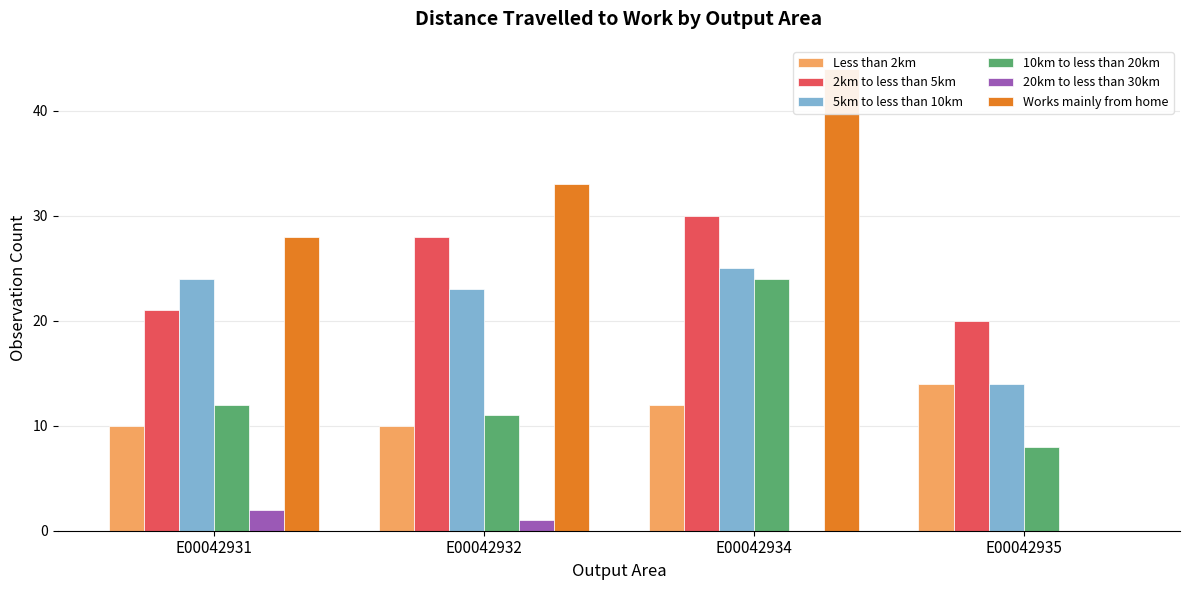

At which label does Works mainly from home reach its peak?

E00042934